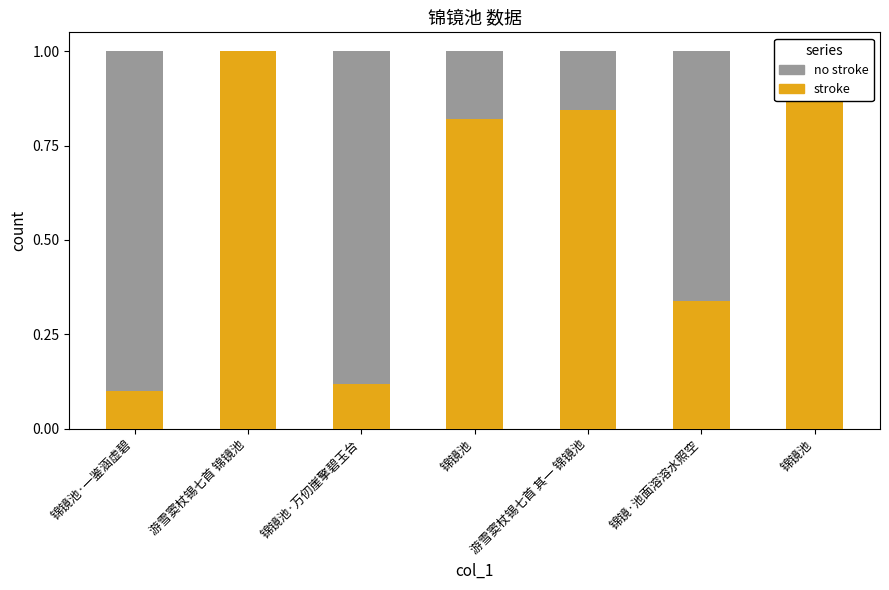

List the series in order of their peak value, highest first.

stroke, no stroke